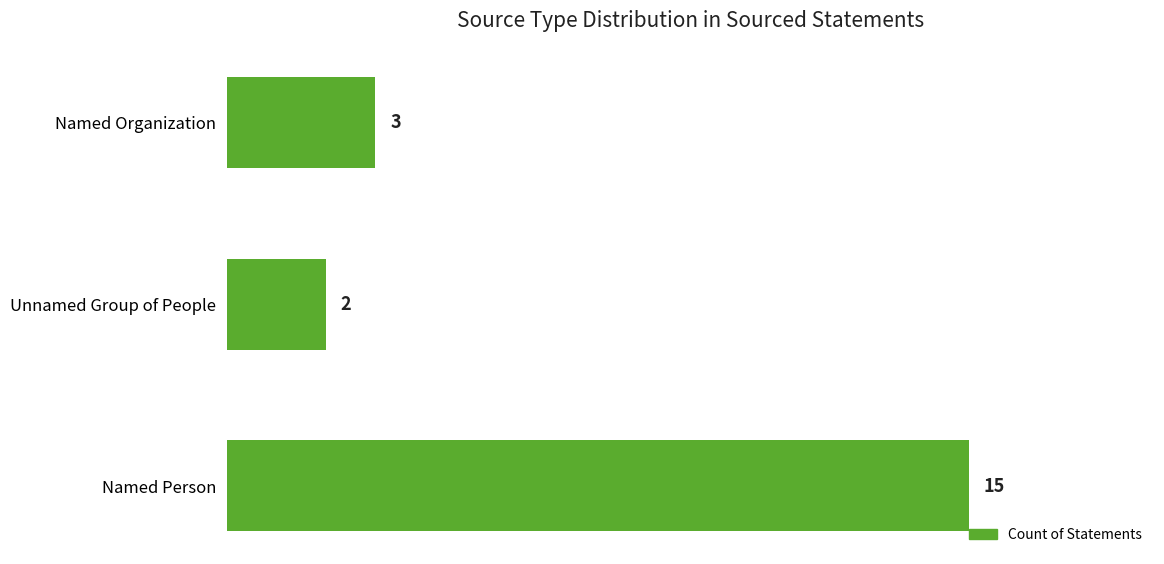

What is the change in value from Named Person to Named Organization?

-12